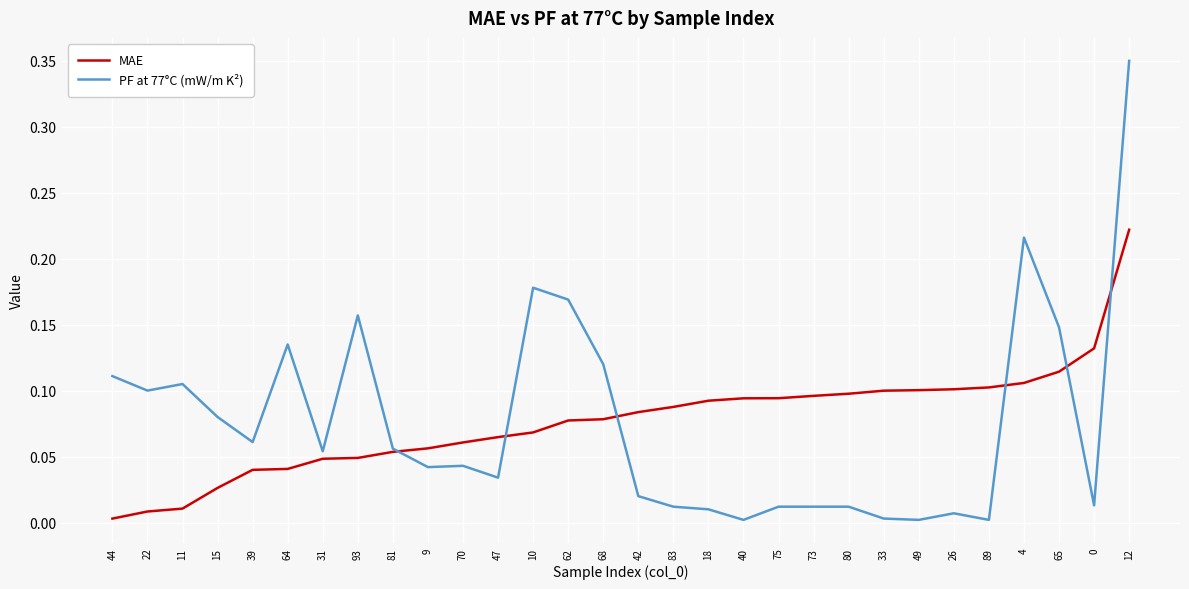

The PF at 77°C (mW/m K²) series shows 0.2 at 65. True or false?

False